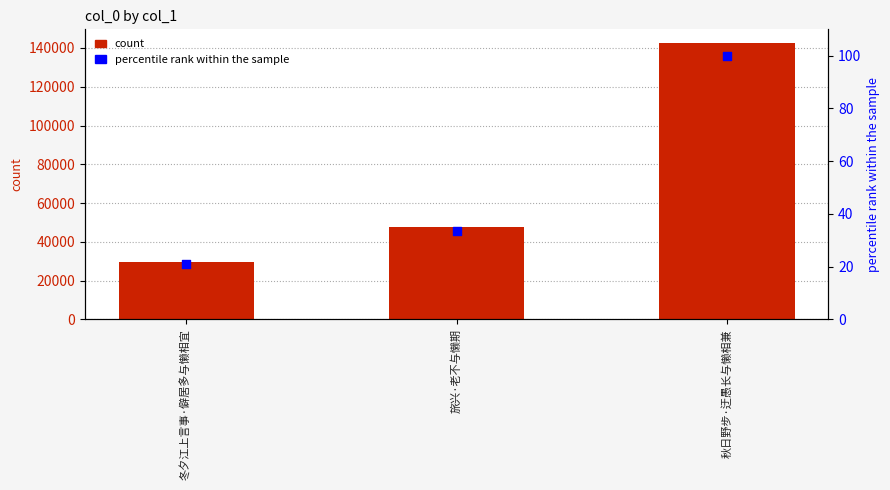

At which category is the sum across all series the highest?

秋日野步·迂愚长与懒相兼